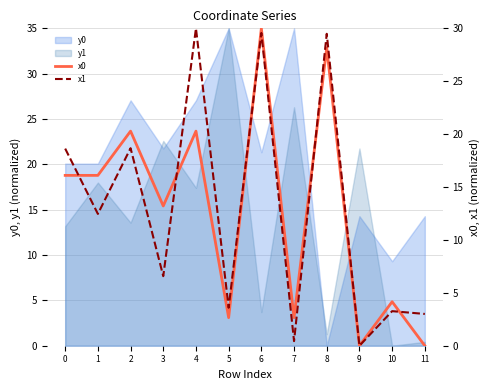

Rank the categories by x1 value from highest to lowest.

4, 6, 8, 2, 0, 1, 3, 5, 10, 11, 7, 9